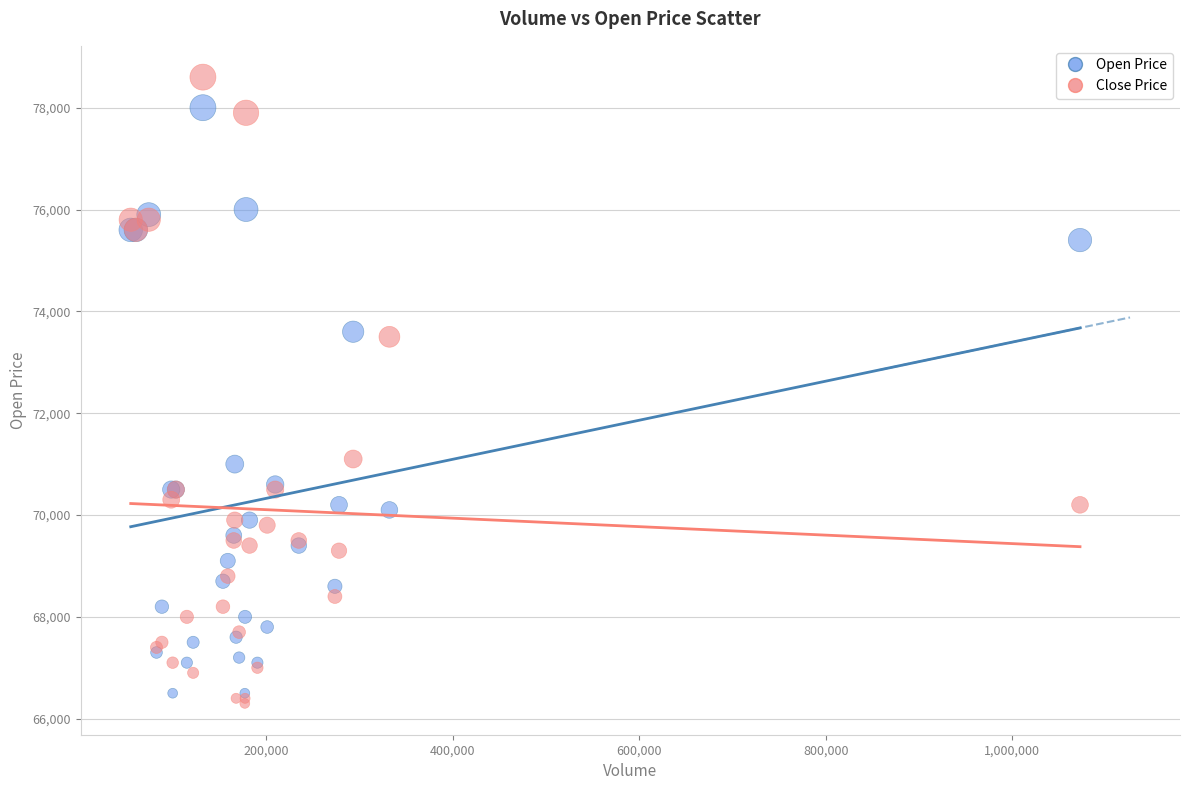

Which series reaches the minimum Y coordinate?

Close Price